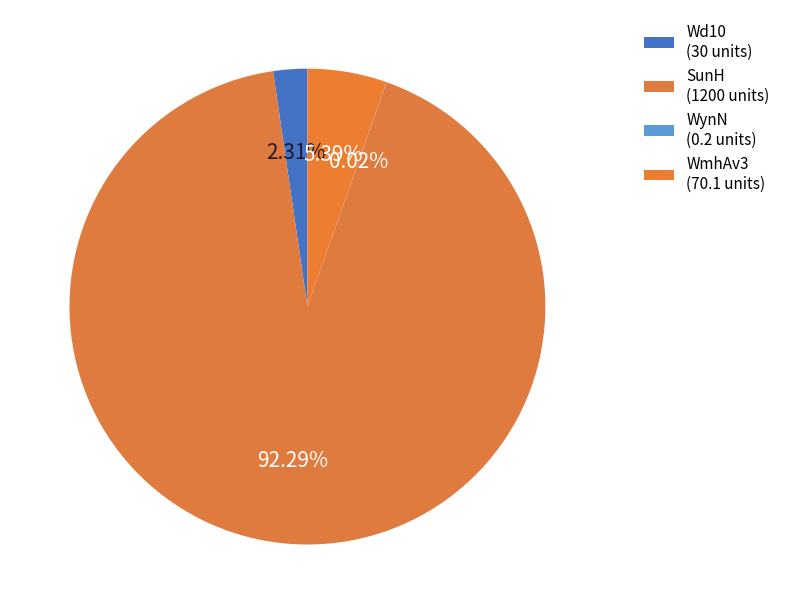

To the nearest percent, what is the difference between the largest and smallest slice percentages?

92%